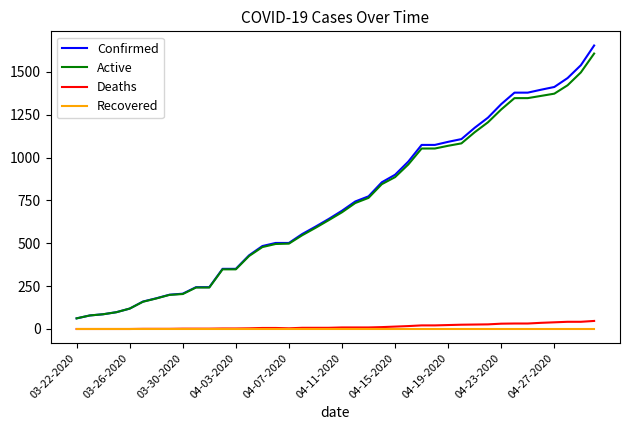

How many lines are shown in the chart?

4